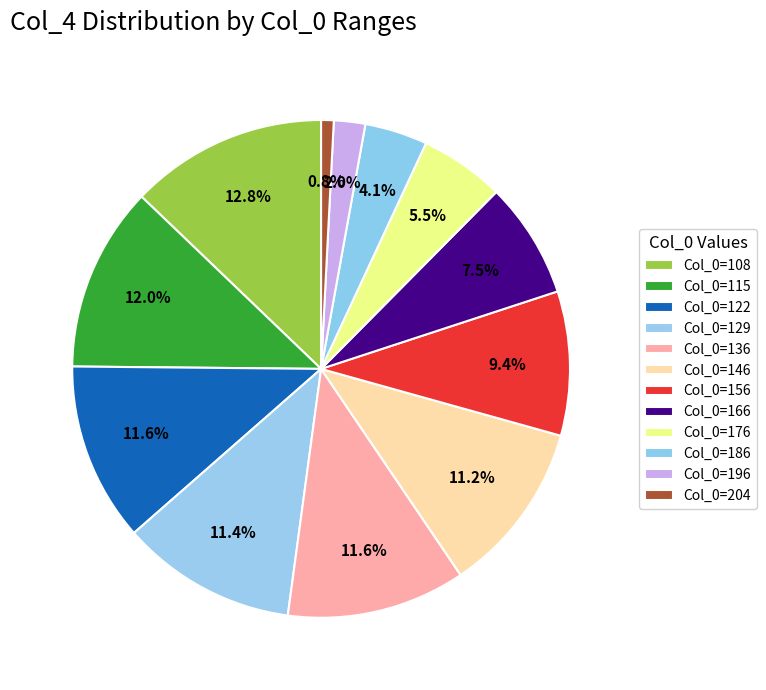

How many segments does this pie chart have?

12